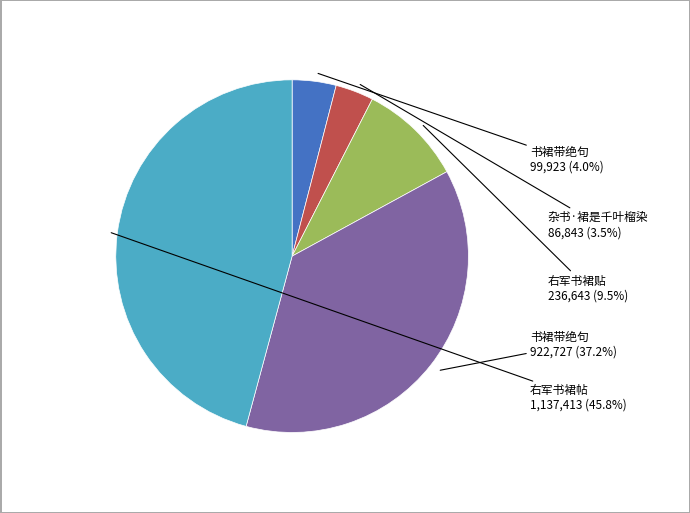

Is there a majority slice in this chart?

No